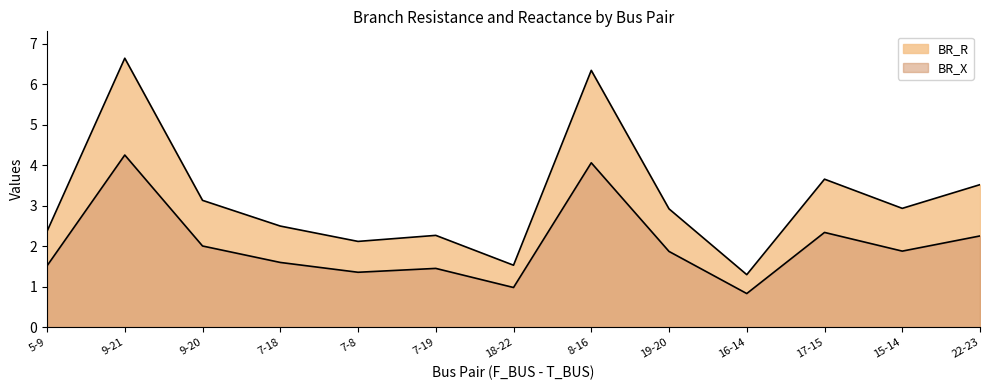

Count the number of data series in this chart.

2